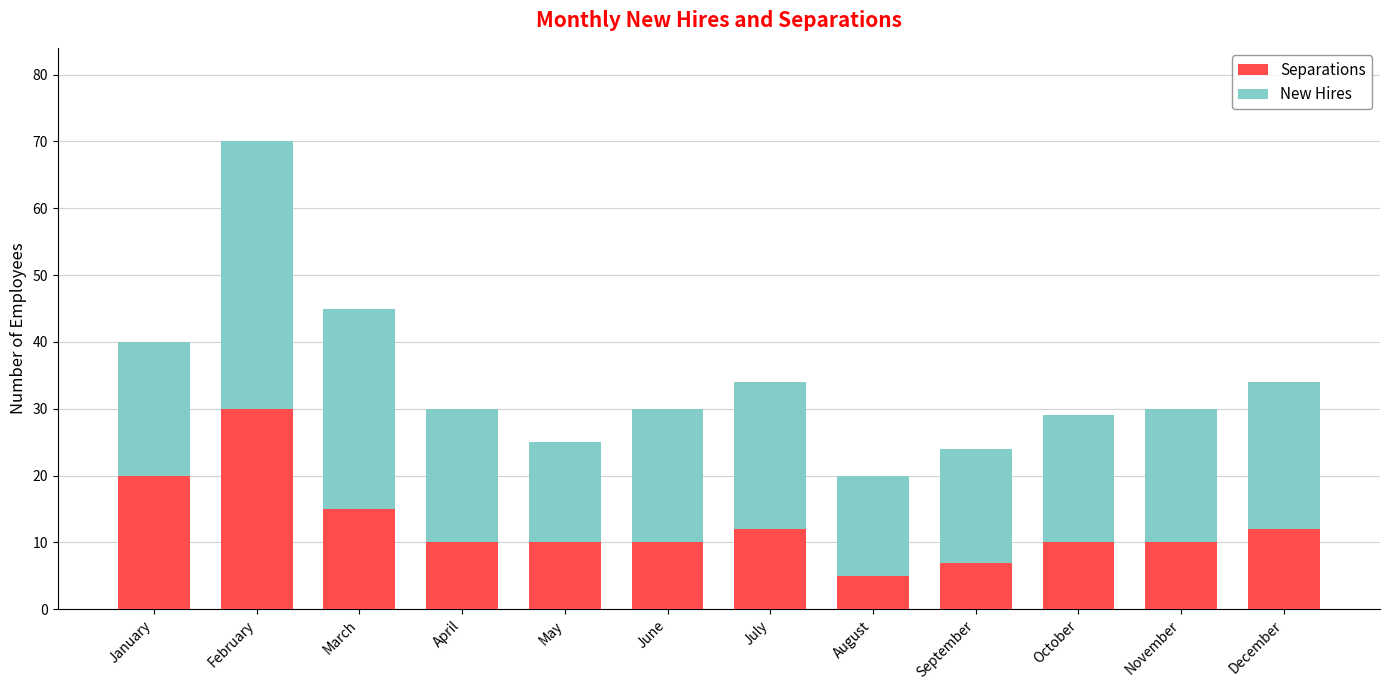

Reading left to right, list the values for the Separations series.

20	30	15	10	10	10	12	5	7	10	10	12